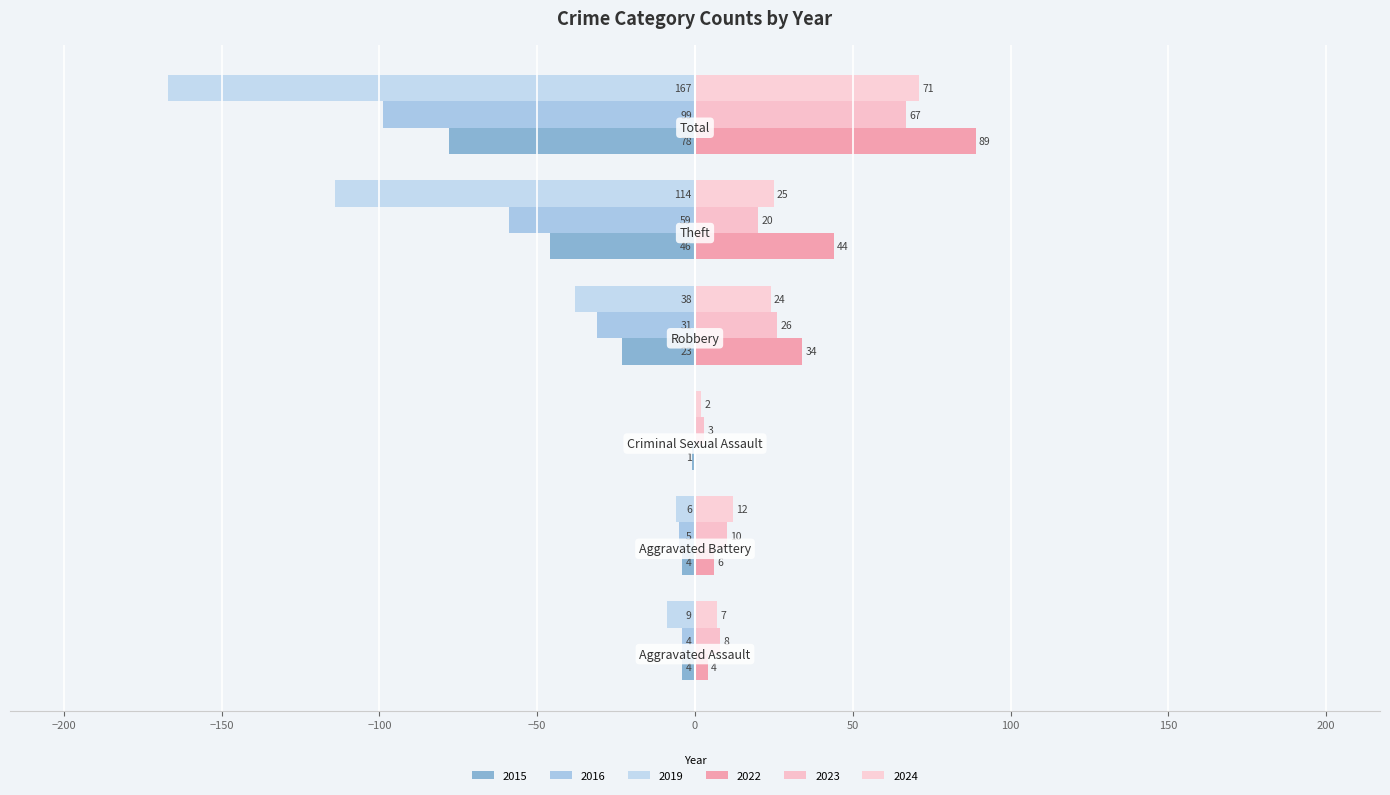

At which label is 2023 closest to 35?

Robbery